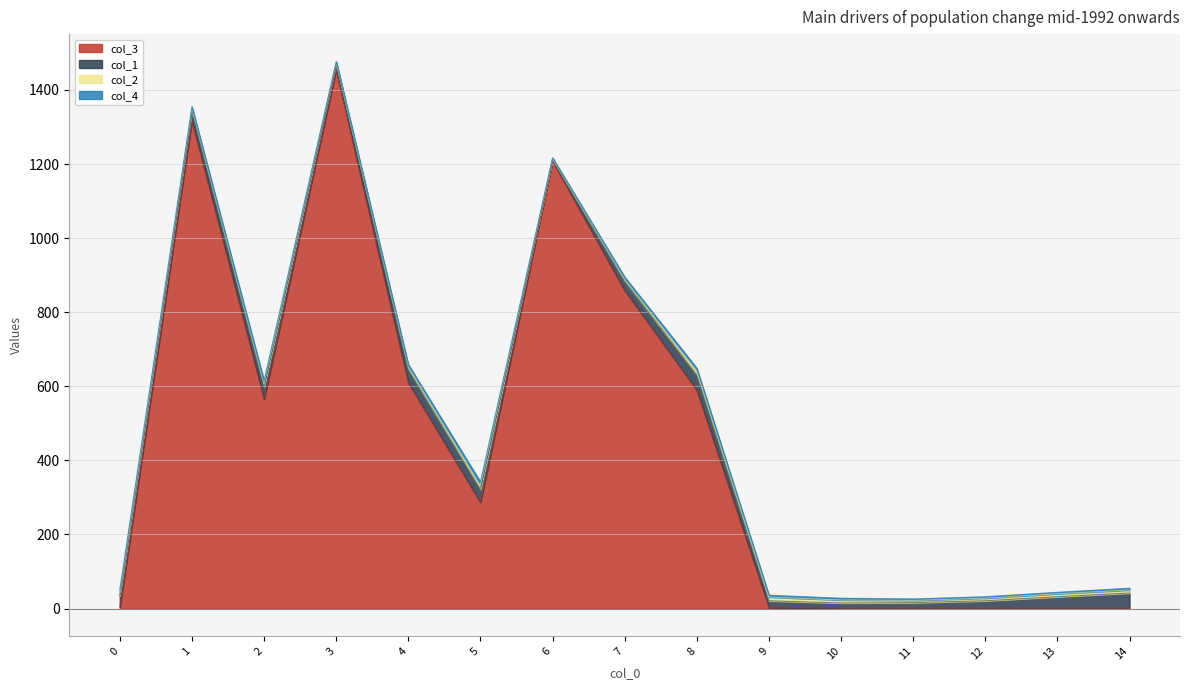

True or false: col_2 has more than 2 points higher than both neighbors.

True